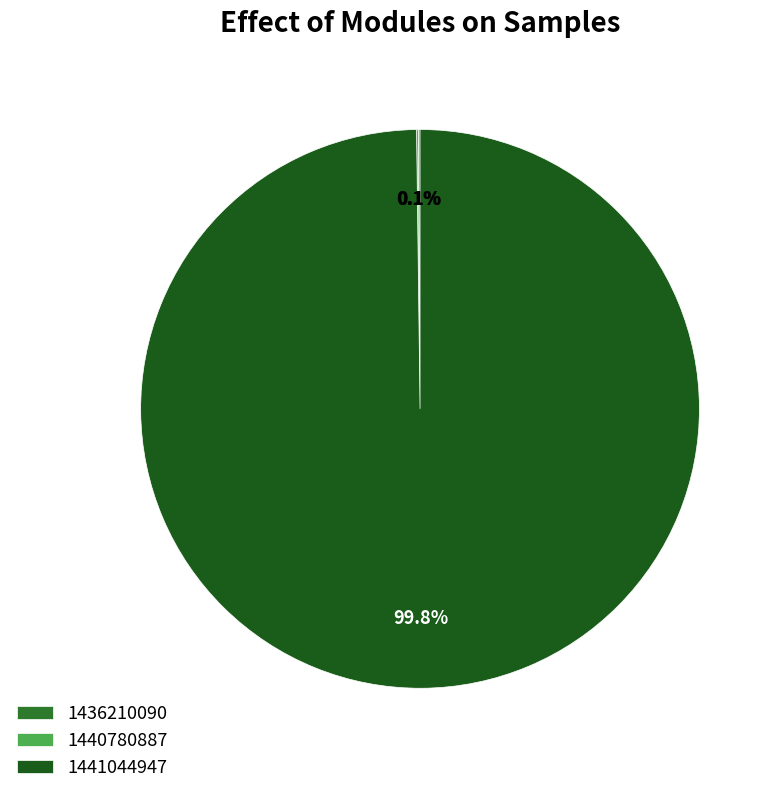

To the nearest percent, what is the average slice percentage?

33%